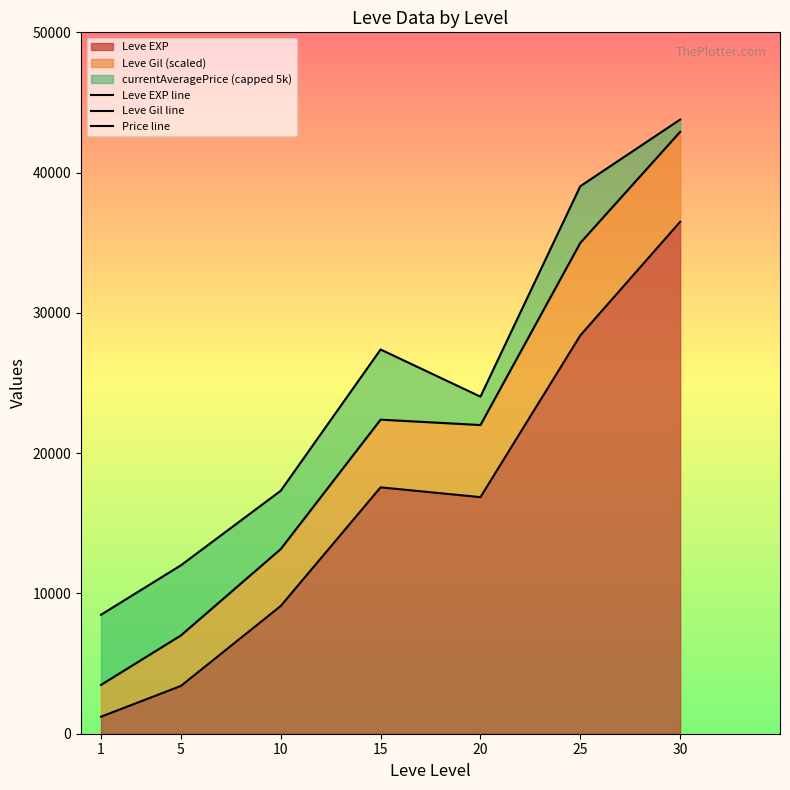

The Price line series shows 2275.9 at 1. True or false?

False